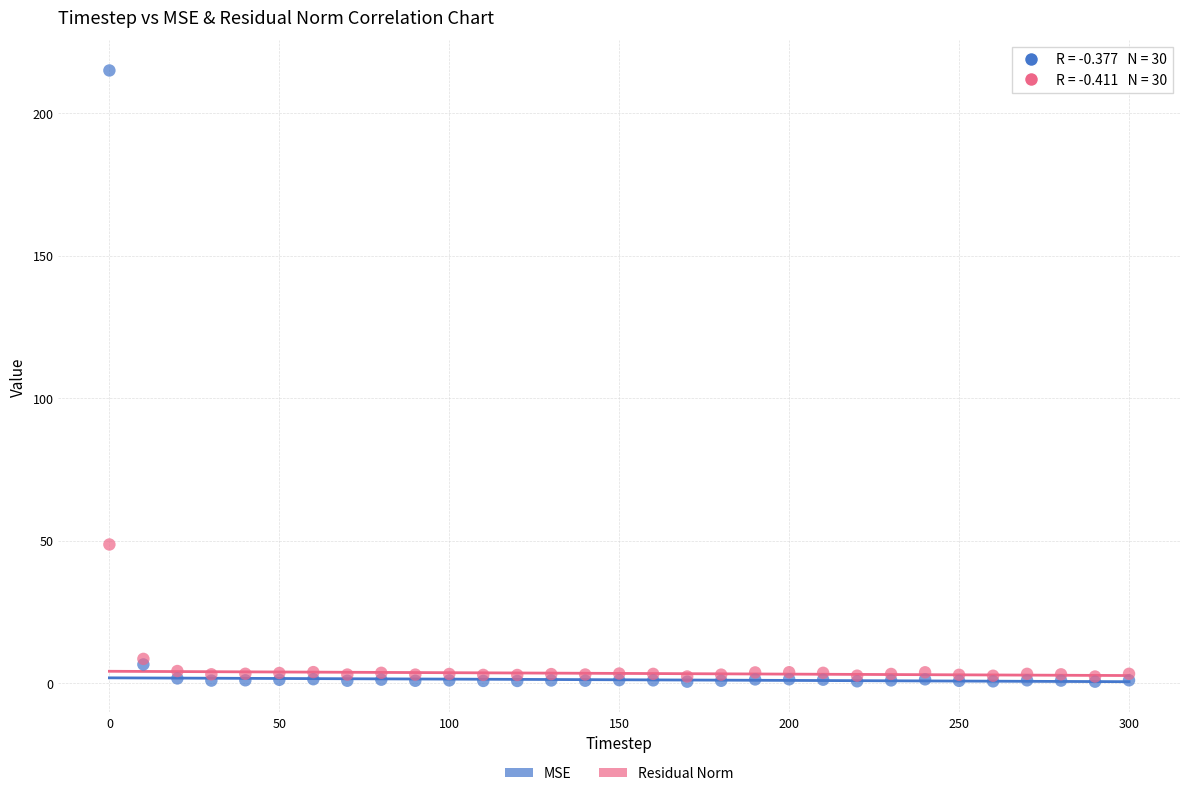

Across all series, what Y value is closest to 107?

48.6